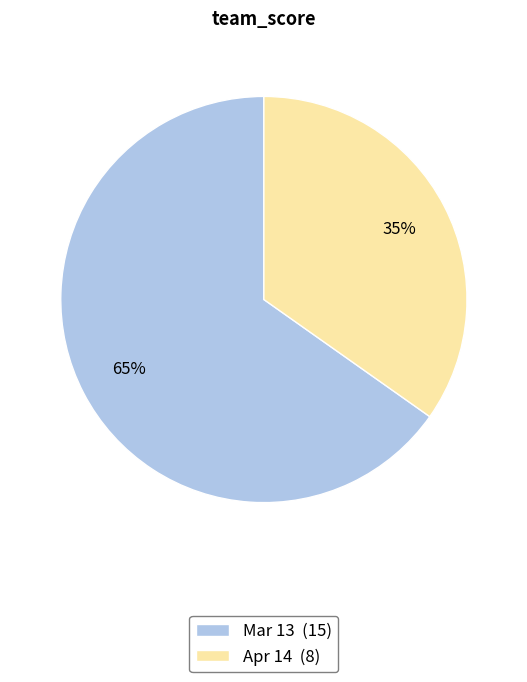

How many slices are in this pie chart?

2